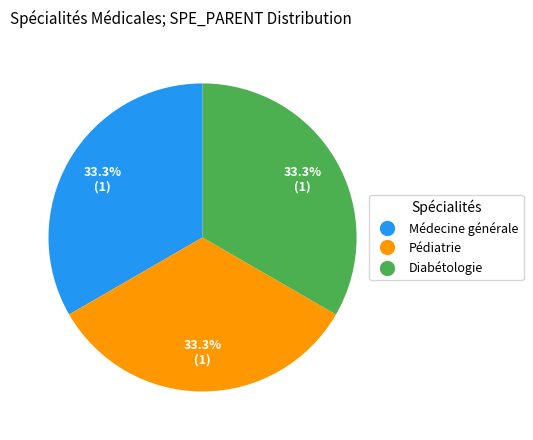

Is there any slice that represents more than half of the pie?

No